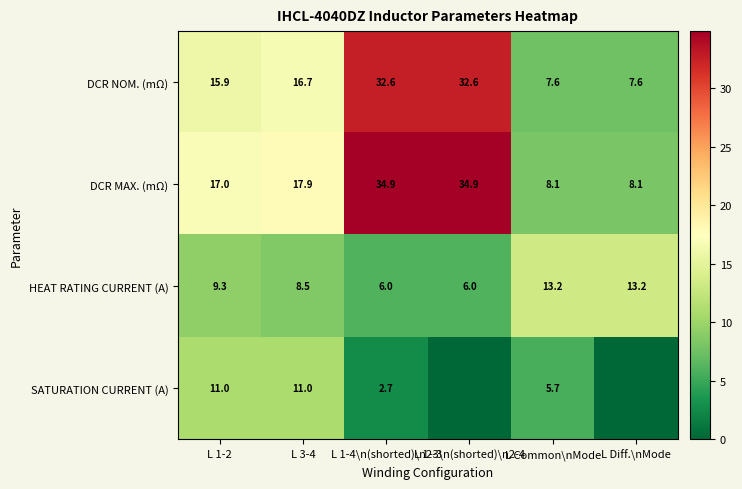

The SATURATION CURRENT (A) series shows 5.7 at L Common\nMode. True or false?

True